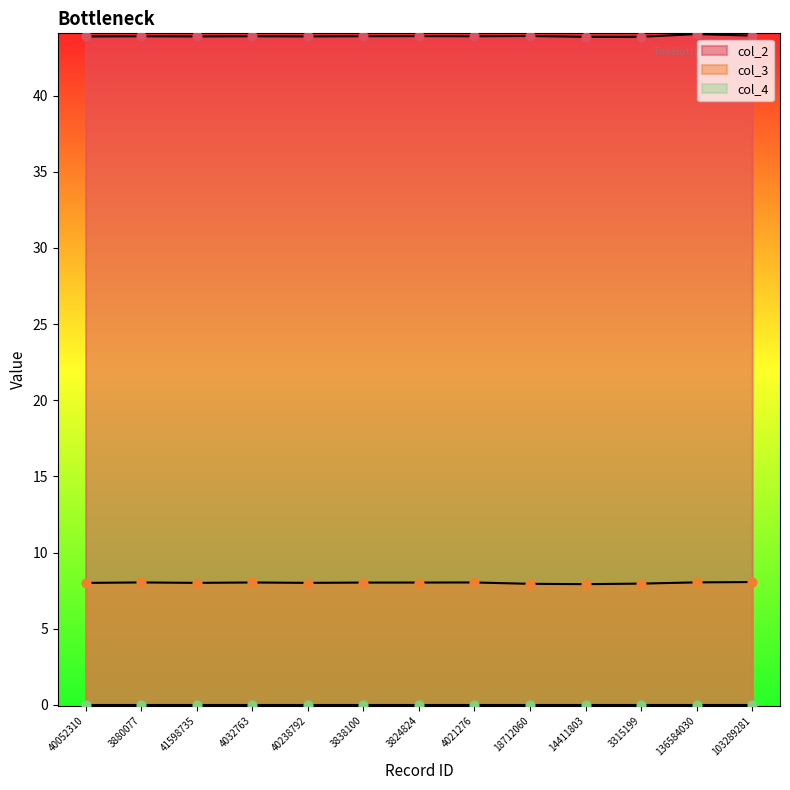

Which series has the largest total across all categories?

col_2